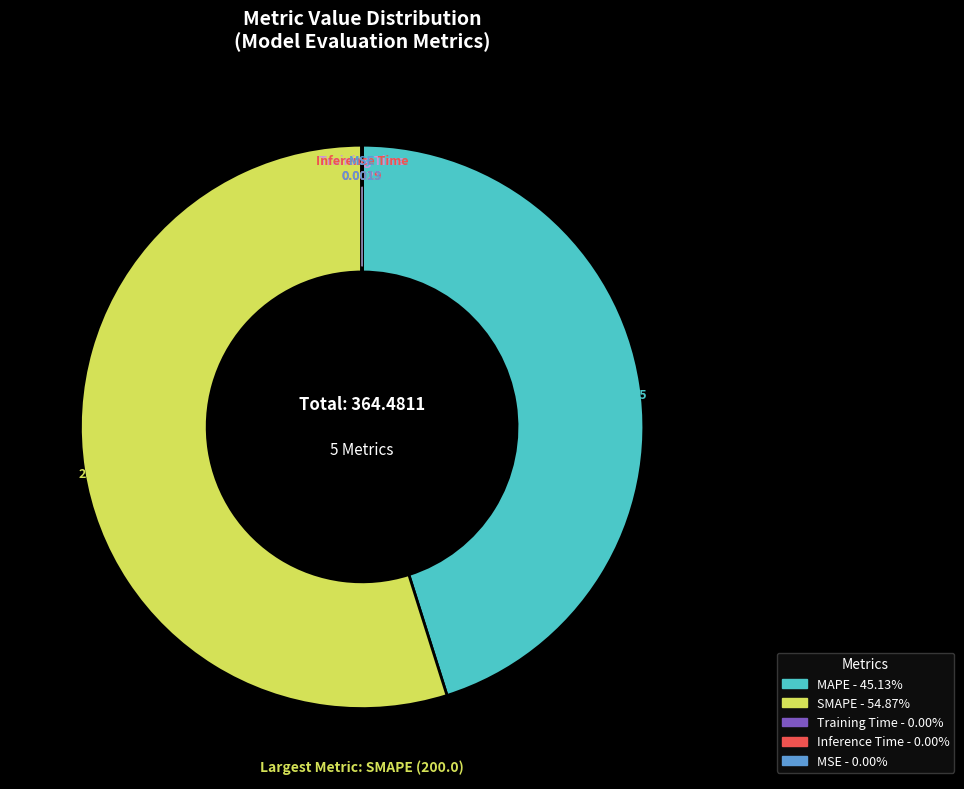

What is the largest slice in the pie chart?

SMAPE